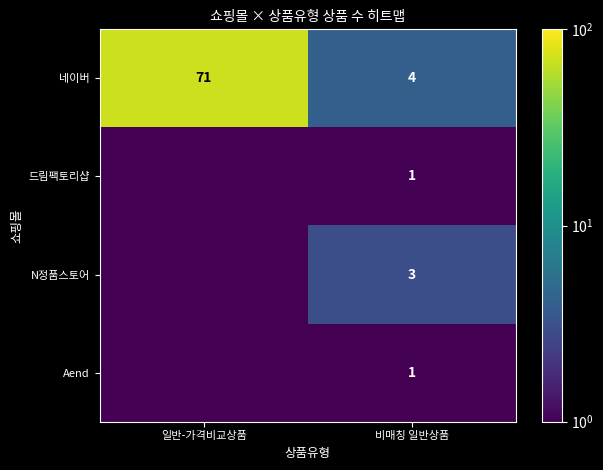

What is the average value of the 네이버 series?

37.5